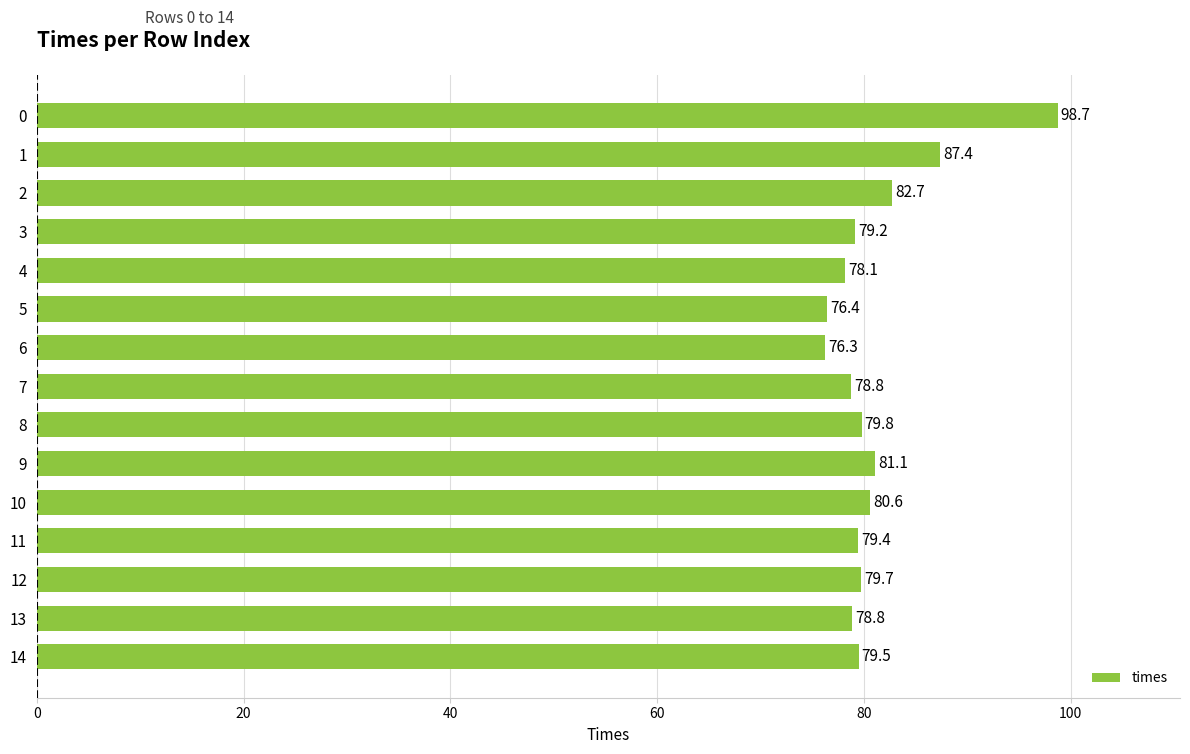

What is the value of the 12th bar from the top?

79.4